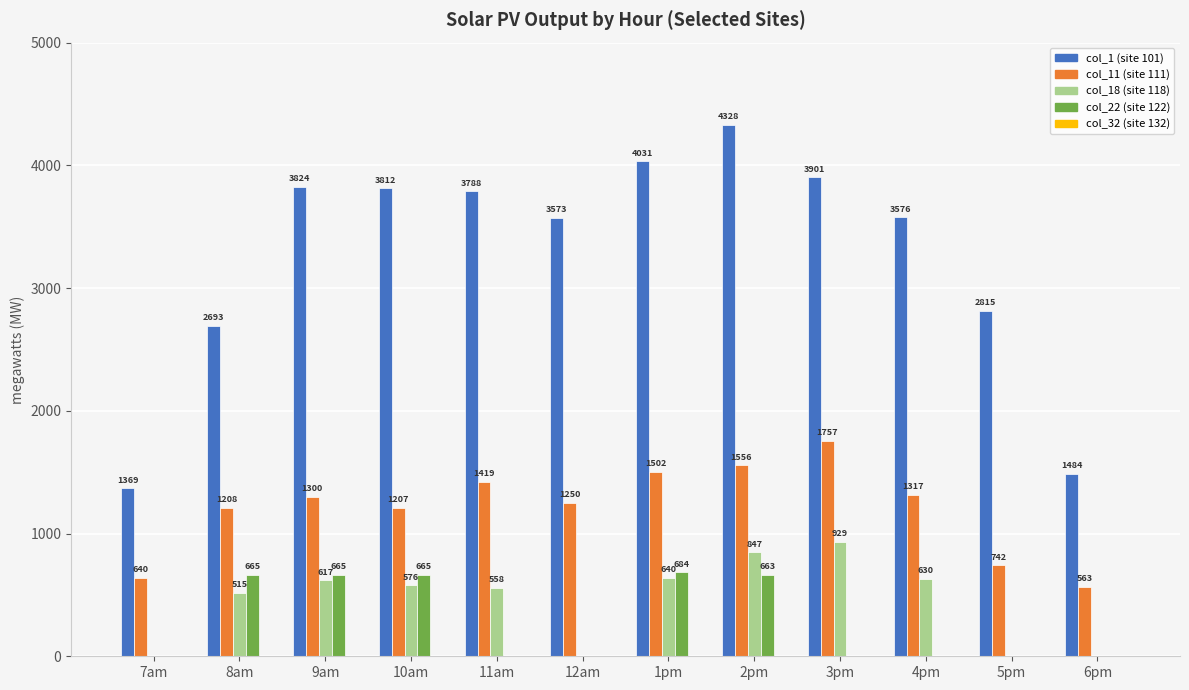

Which label corresponds to the largest value in the chart?

2pm